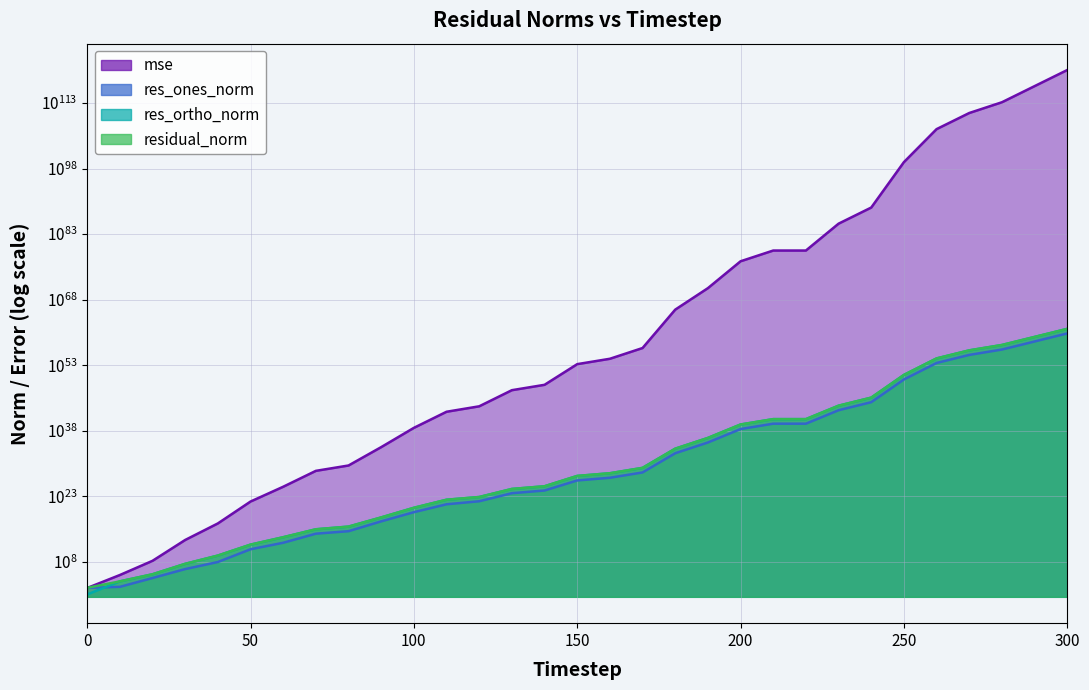

True or false: res_ones_norm and residual_norm cross at least once.

False